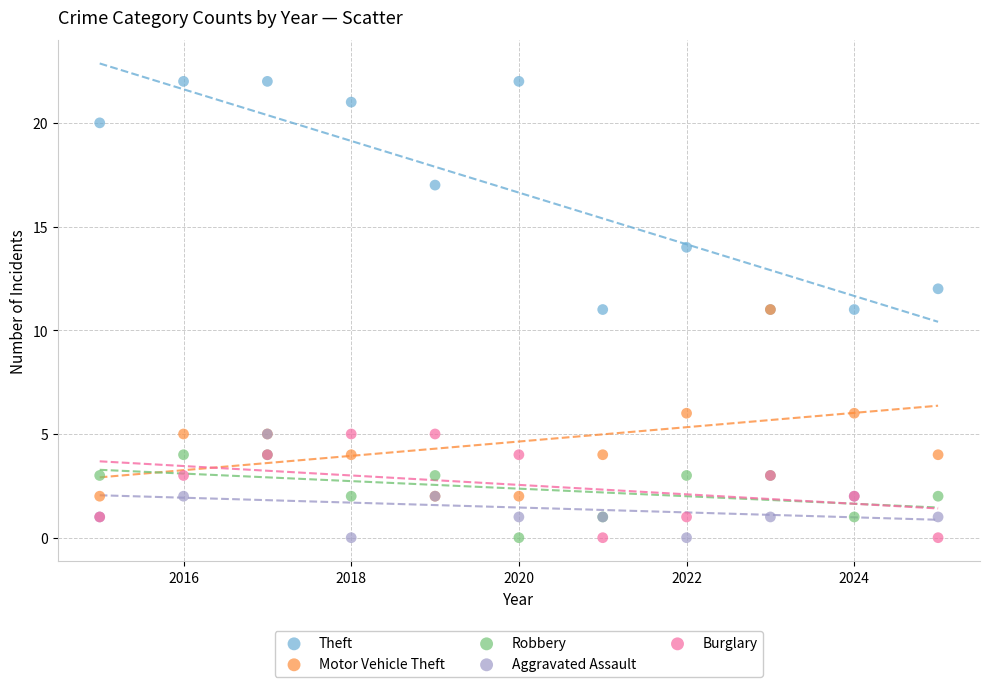

What are all the series names shown in the legend?

Theft, Motor Vehicle Theft, Robbery, Aggravated Assault, Burglary